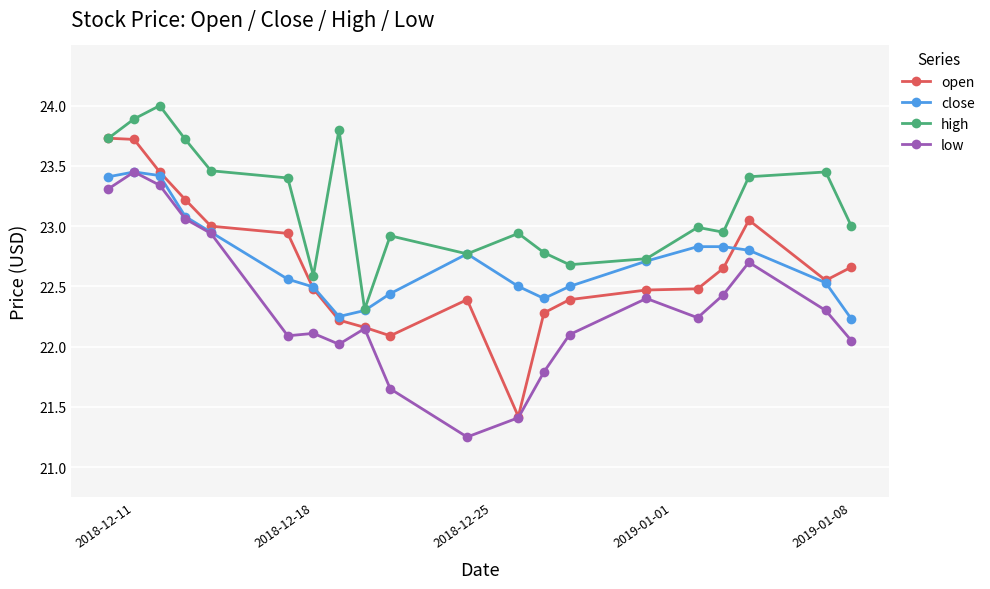

What is the greatest value displayed?

24.0